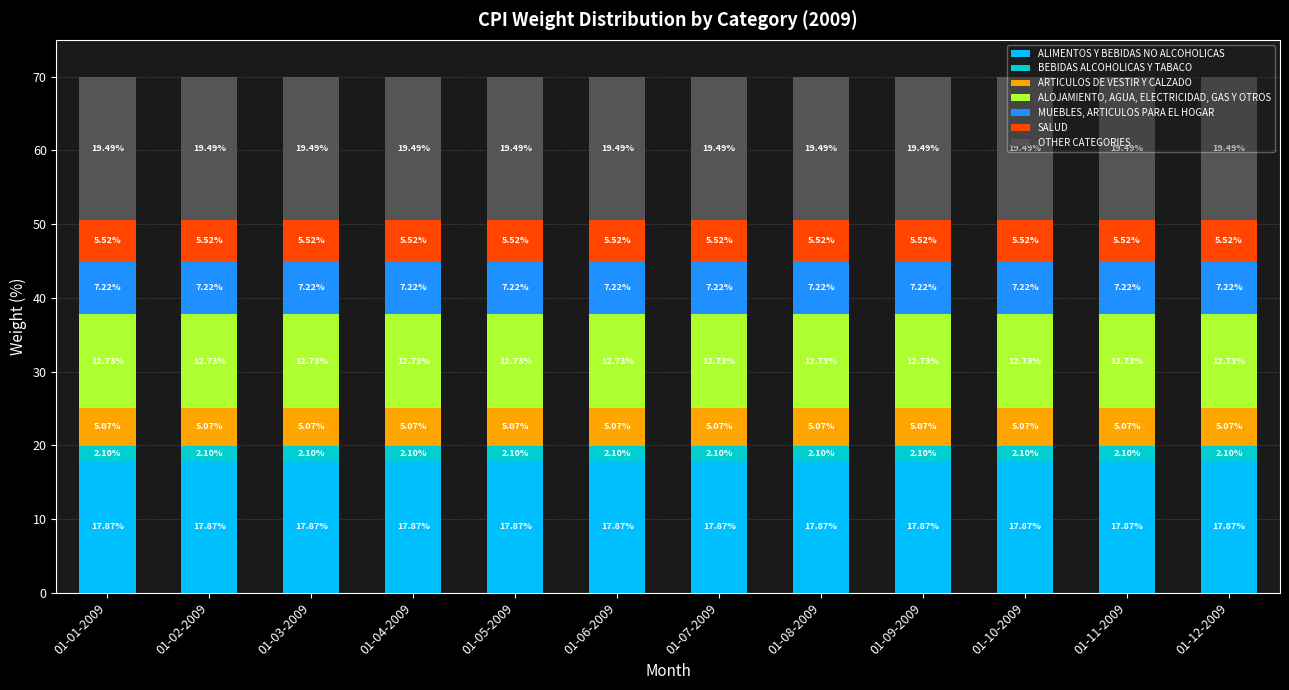

What is the total value across all series at 01-07-2009?

70.0